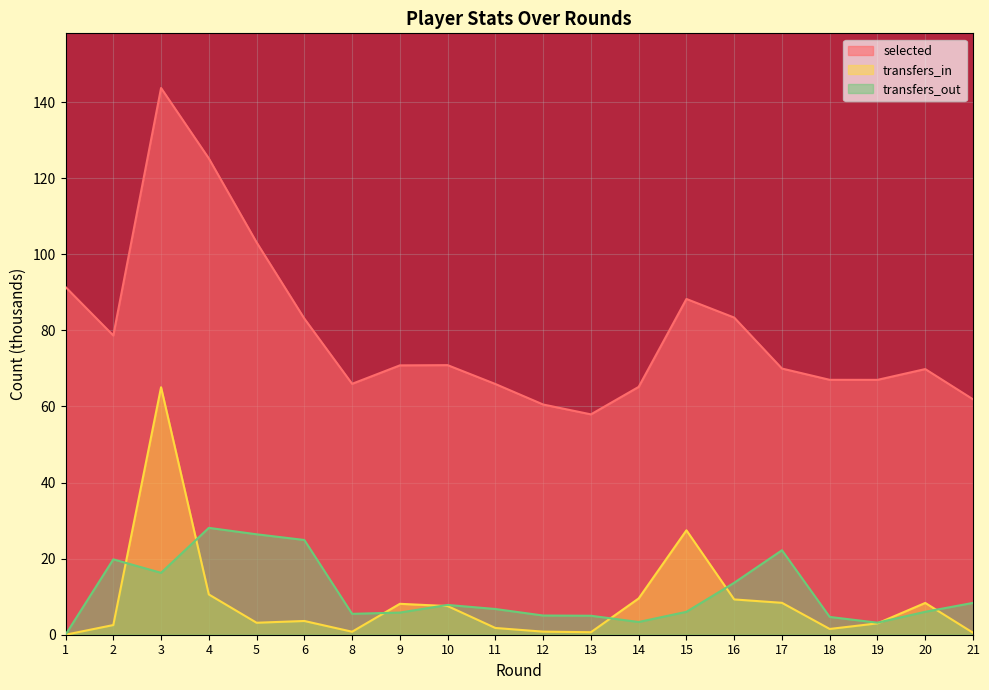

Where is the first local minimum for selected?

2